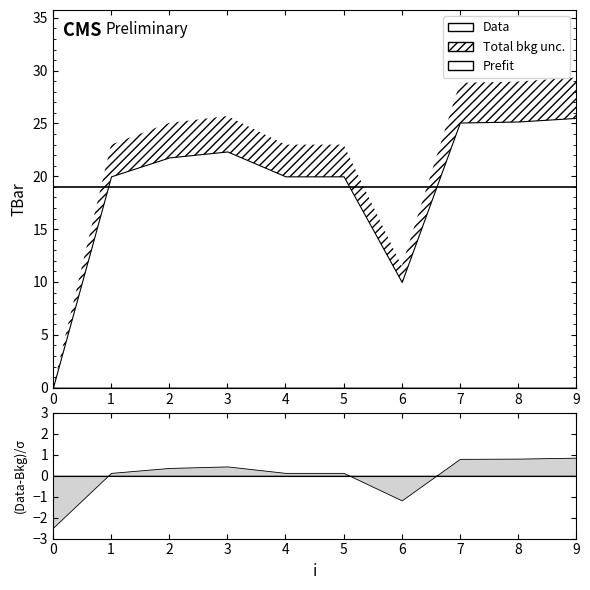

Rank the categories by value from lowest to highest.

0, 6, 1, 4, 5, 2, 3, 7, 8, 9